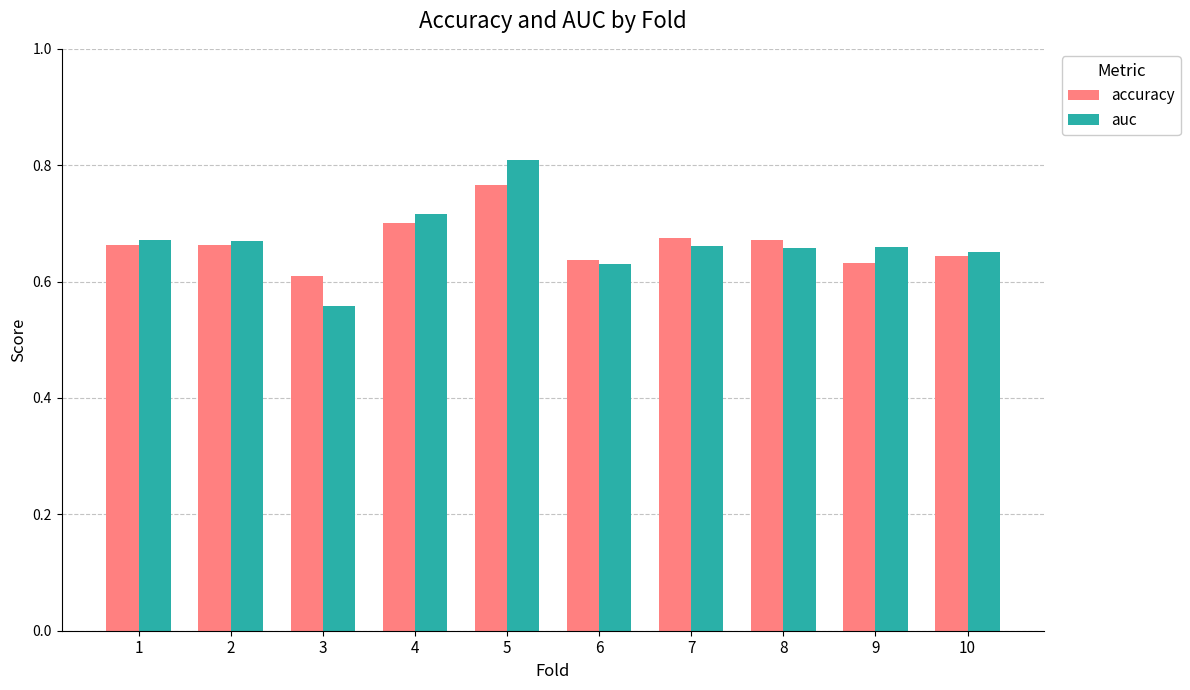

Which category has the lowest value across all series?

3